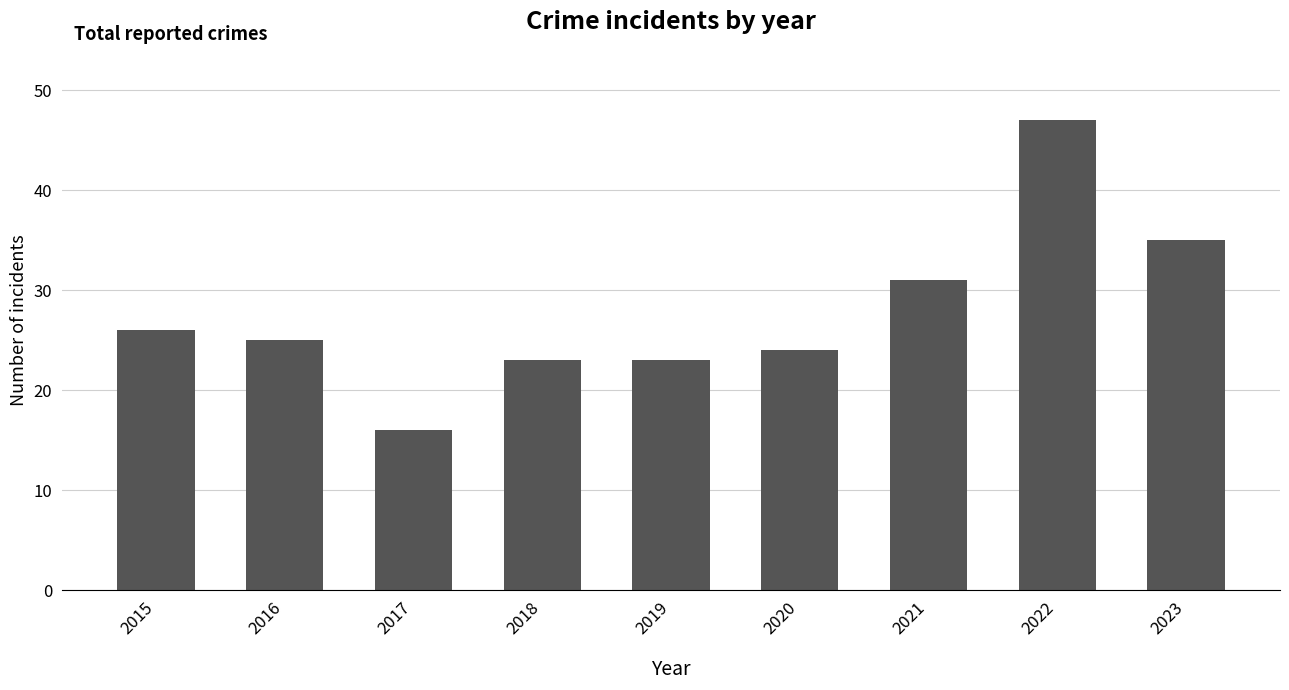

Which category has the highest value across all series?

2022